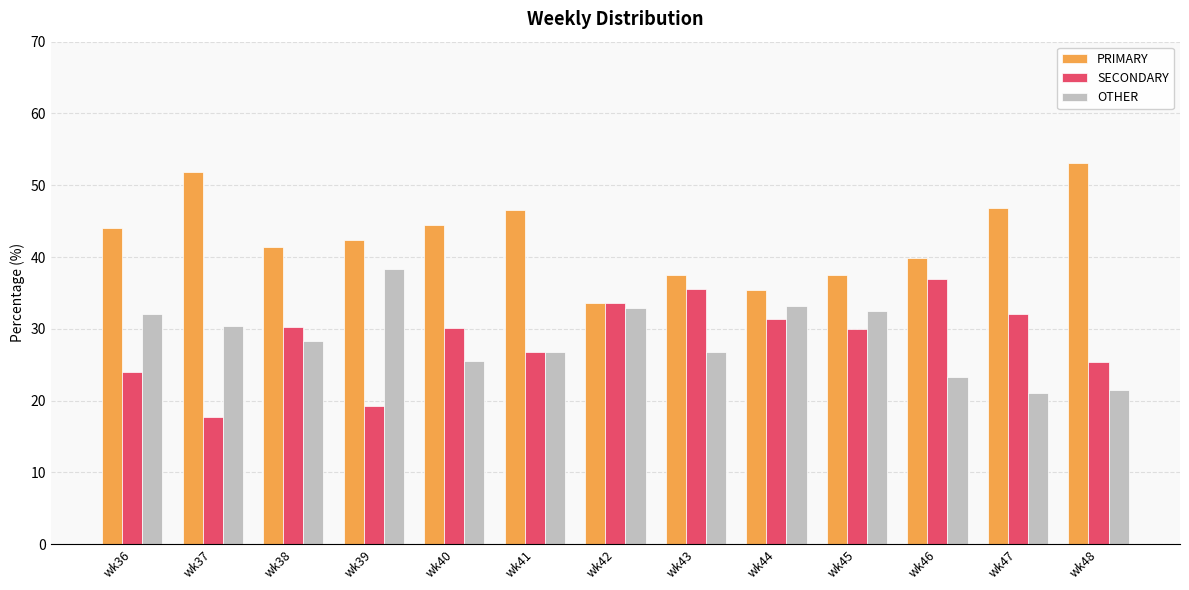

Which series has the largest total across all categories?

PRIMARY